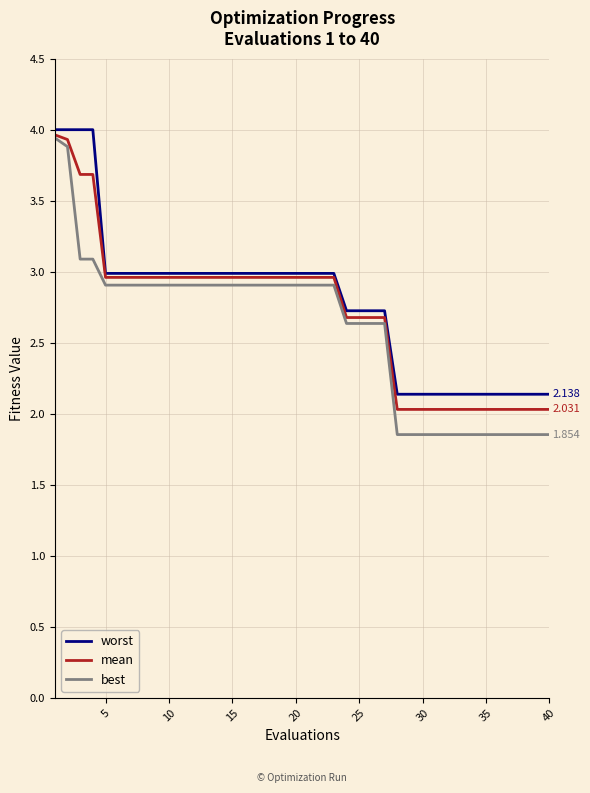

Which series has the widest spread of values?

best